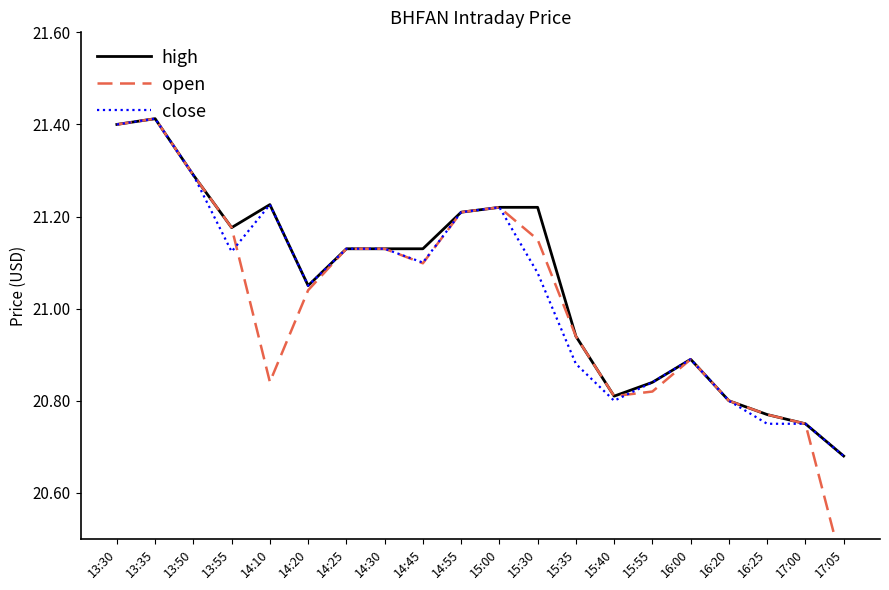

Where is the first local minimum for open?

14:10